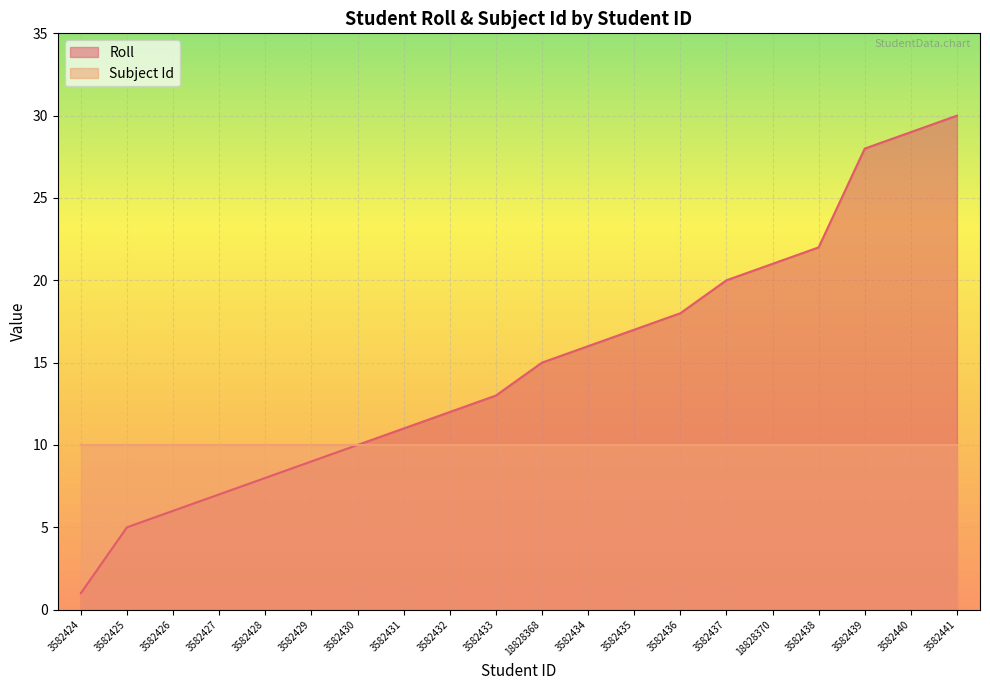

At which category does the chart reach its minimum across all series?

3582424